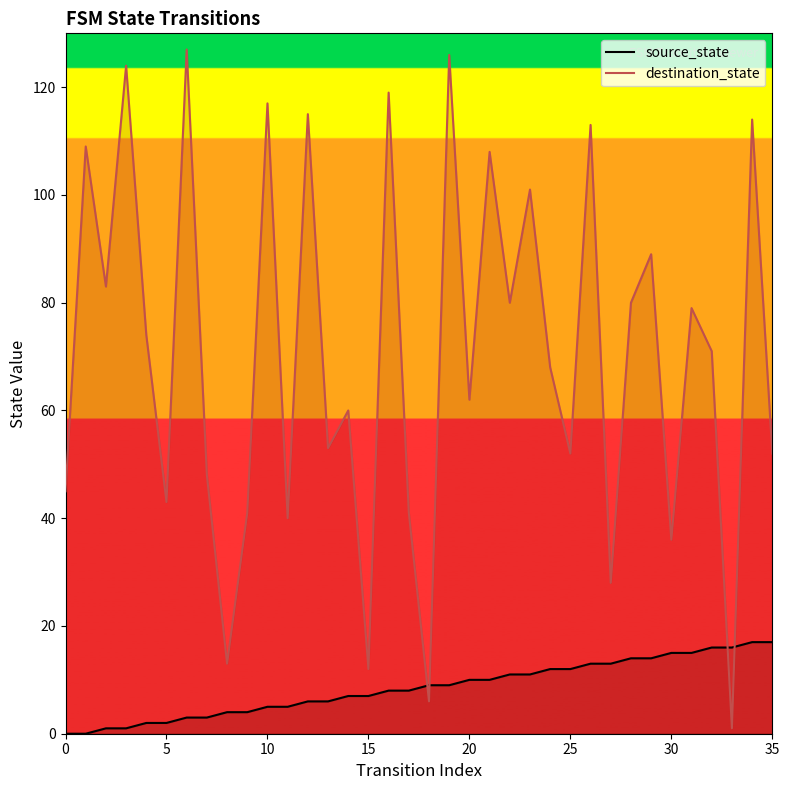

The destination_state series shows 204 at 16. True or false?

False